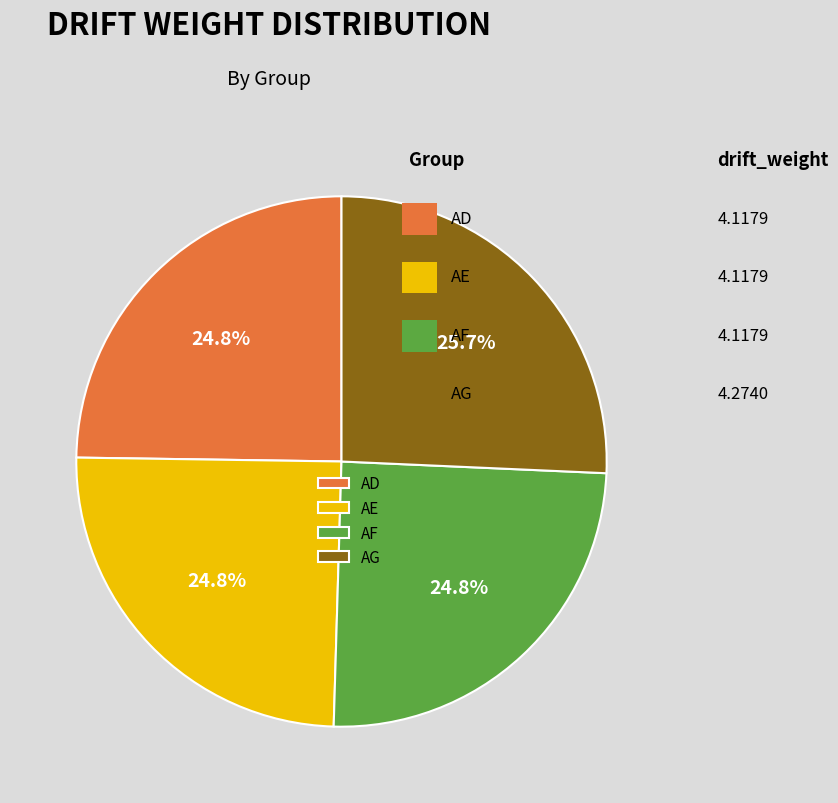

Does any single category account for the majority?

No